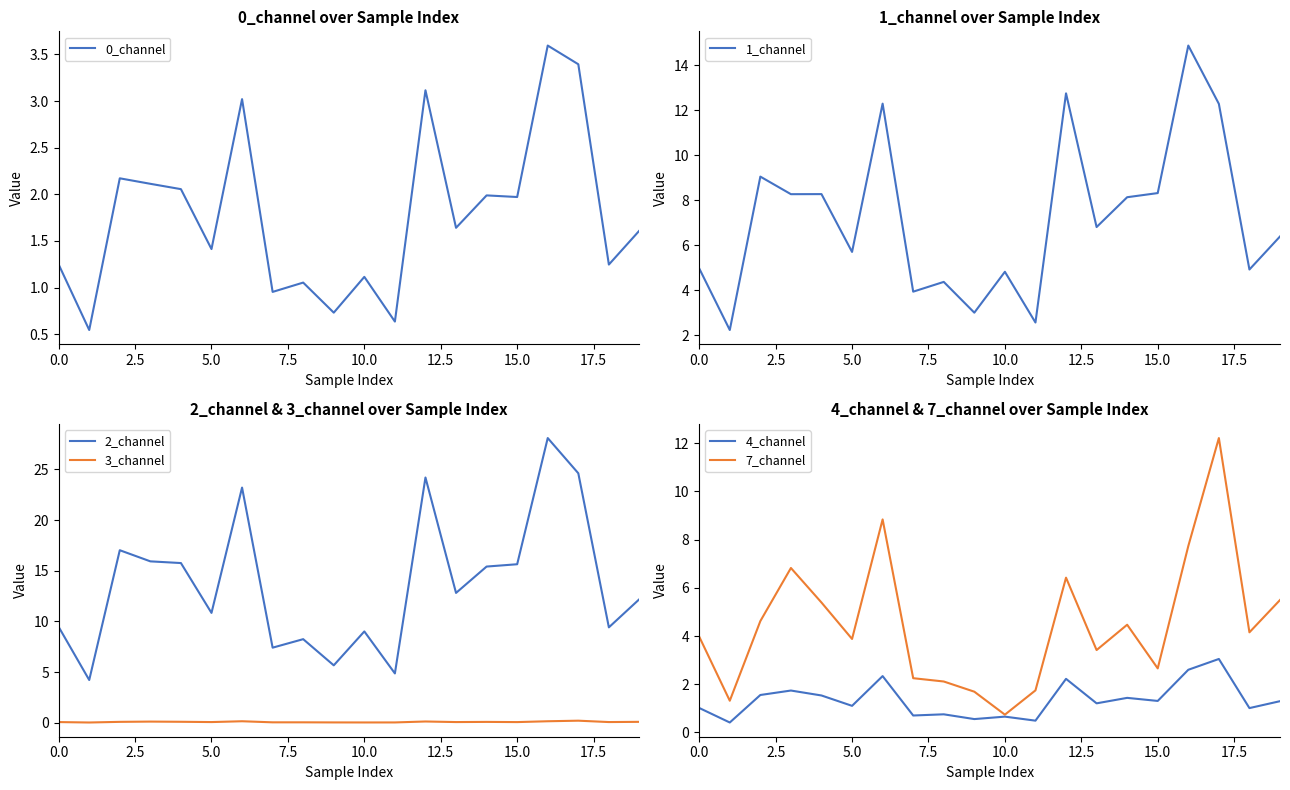

The 0_channel series shows 1.1 at 10.0. True or false?

True